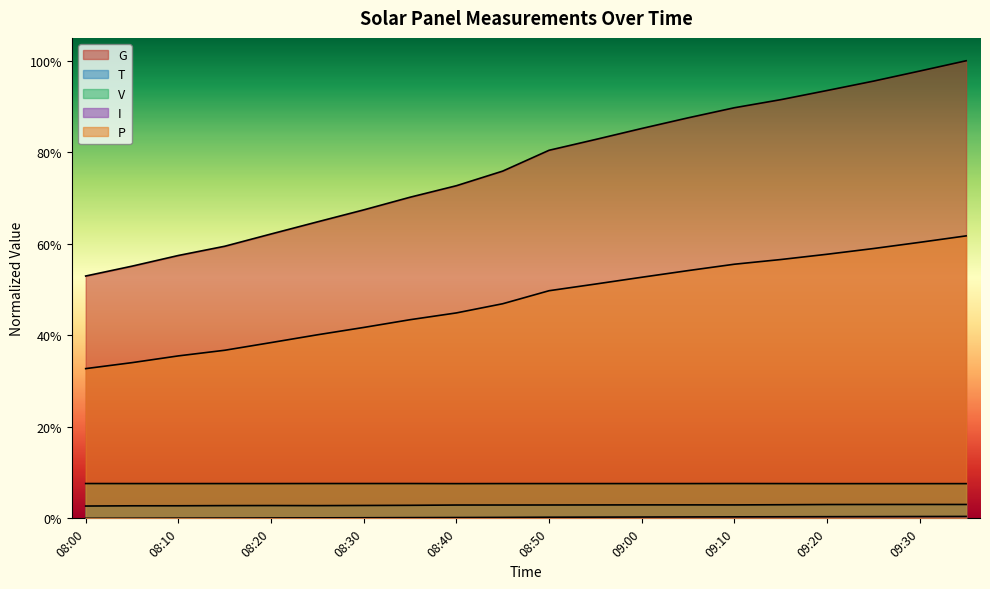

Reading right to left, what are all the values shown in this chart?

G: 1.0	1.0	1.0	0.9	0.9	0.9	0.9	0.9	0.8	0.8	0.8	0.7	0.7	0.7	0.6	0.6	0.6	0.6	0.6	0.5
T: 0.0	0.0	0.0	0.0	0.0	0.0	0.0	0.0	0.0	0.0	0.0	0.0	0.0	0.0	0.0	0.0	0.0	0.0	0.0	0.0
V: 0.1	0.1	0.1	0.1	0.1	0.1	0.1	0.1	0.1	0.1	0.1	0.1	0.1	0.1	0.1	0.1	0.1	0.1	0.1	0.1
I: 0.0	0.0	0.0	0.0	0.0	0.0	0.0	0.0	0.0	0.0	0.0	0.0	0.0	0.0	0.0	0.0	0.0	0.0	0.0	0.0
P: 0.6	0.6	0.6	0.6	0.6	0.6	0.5	0.5	0.5	0.5	0.5	0.4	0.4	0.4	0.4	0.4	0.4	0.4	0.3	0.3